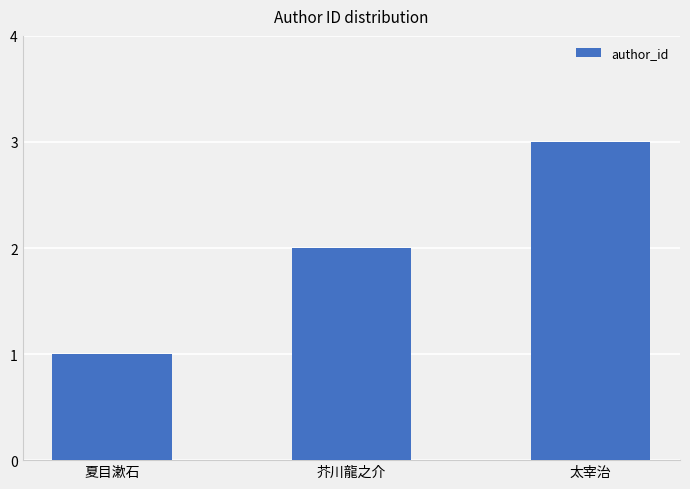

Rank the categories by value from highest to lowest.

太宰治, 芥川龍之介, 夏目漱石